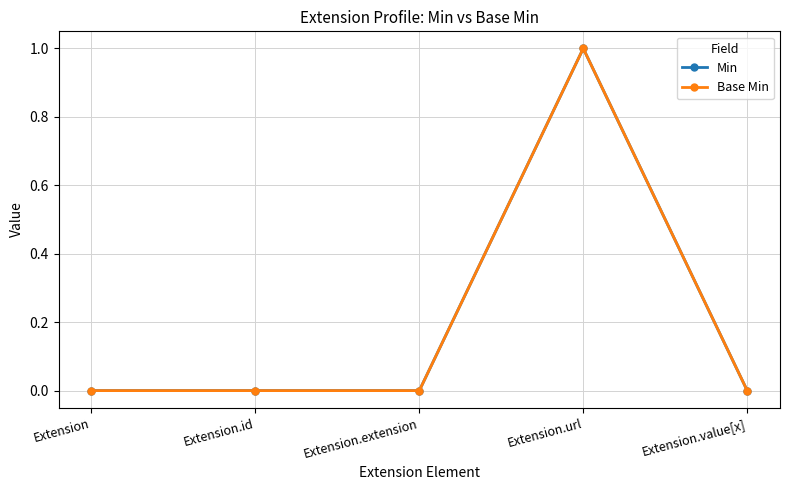

Does the chart have visible grid lines?

Yes